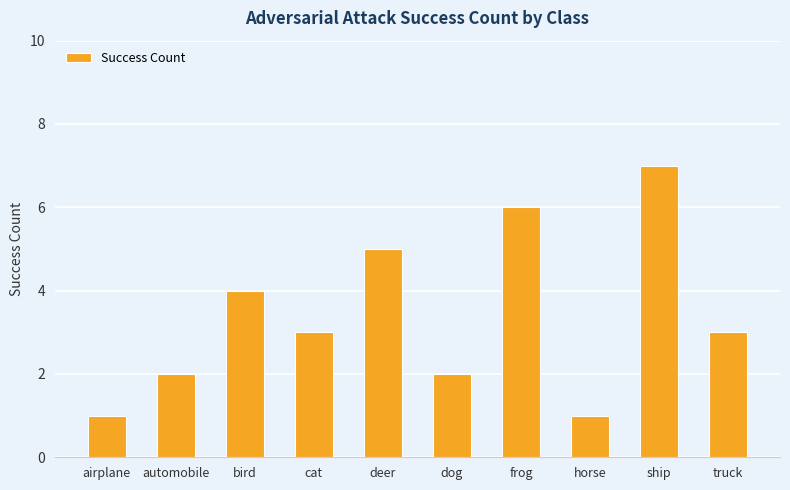

How many series are shown in this chart?

1